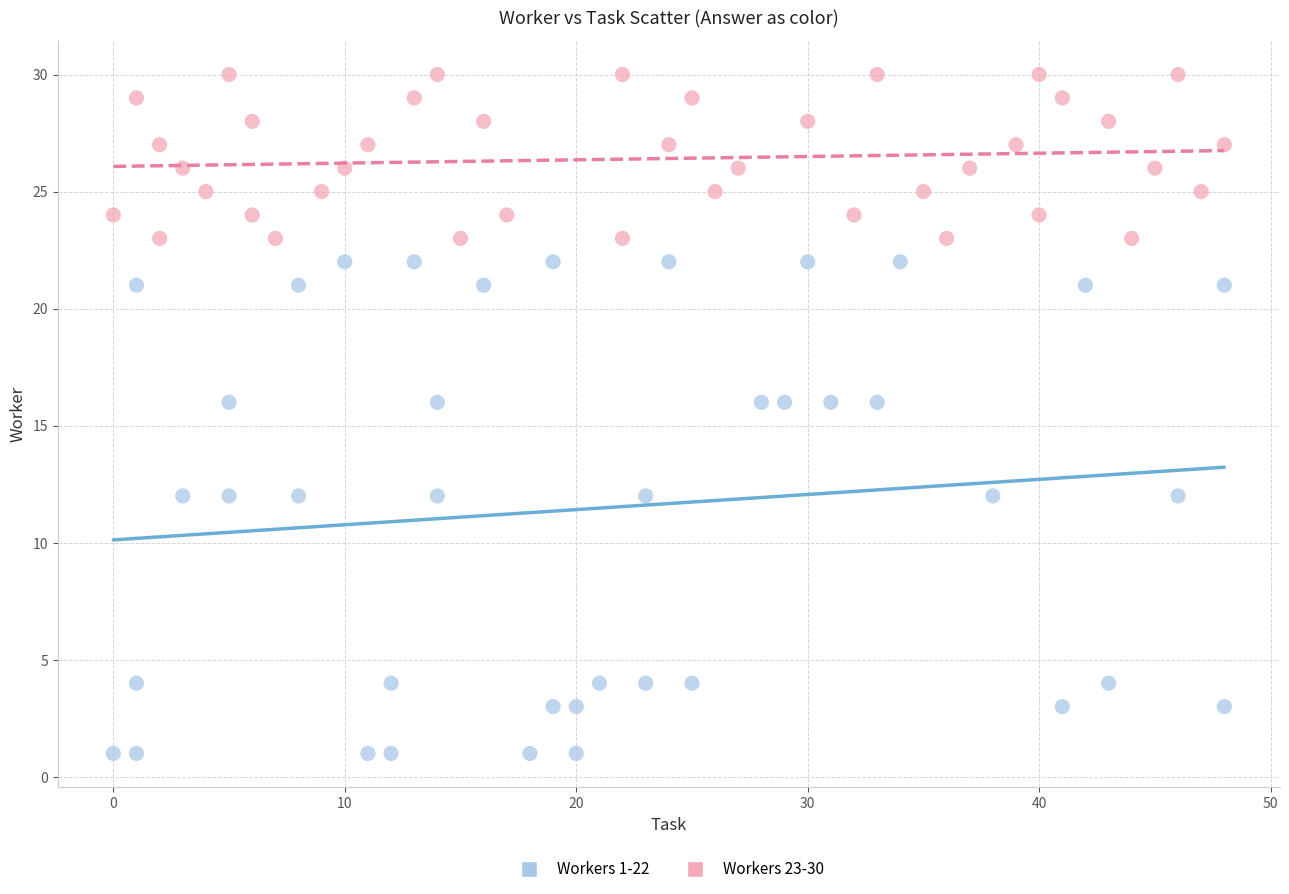

Which series reaches the maximum Y coordinate?

Workers 23-30